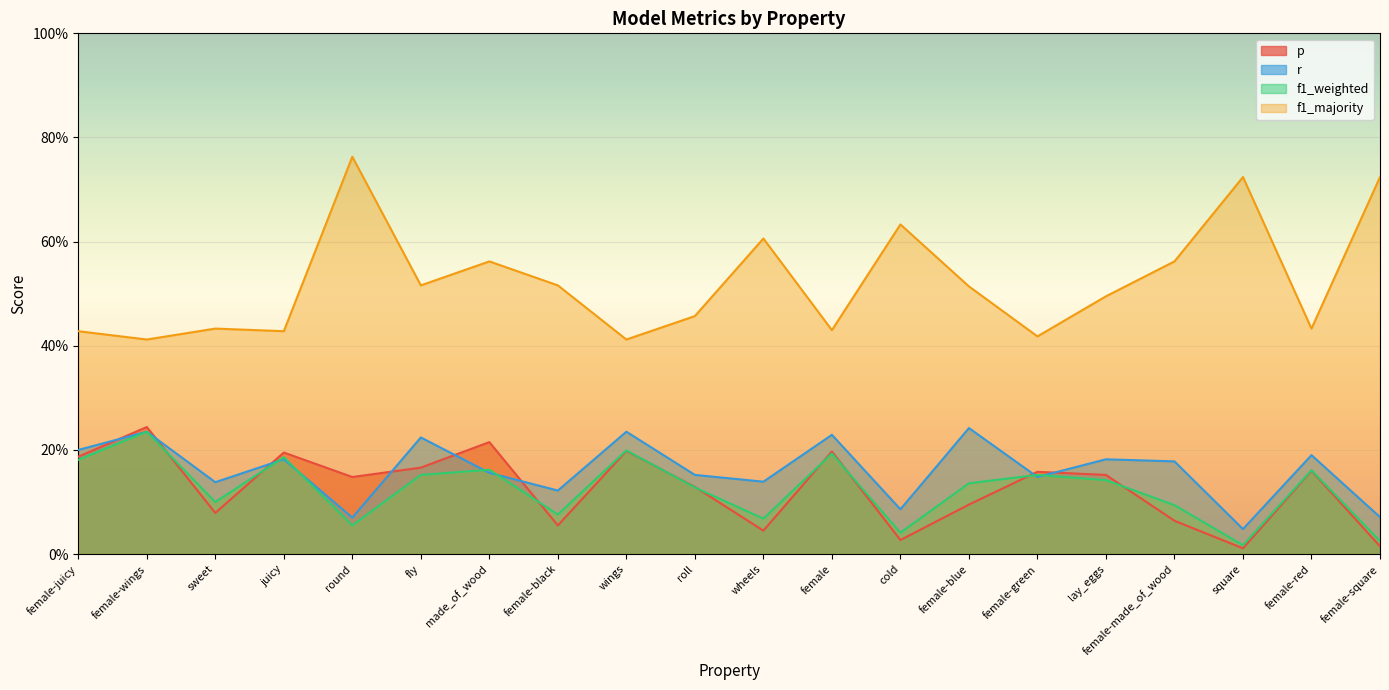

Which series has the widest spread of values?

f1_majority